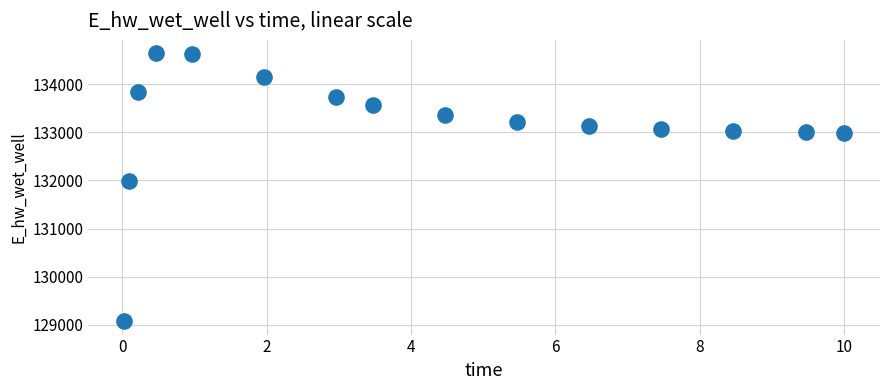

What Y value in the scatter plot is closest to 131859?

131981.0